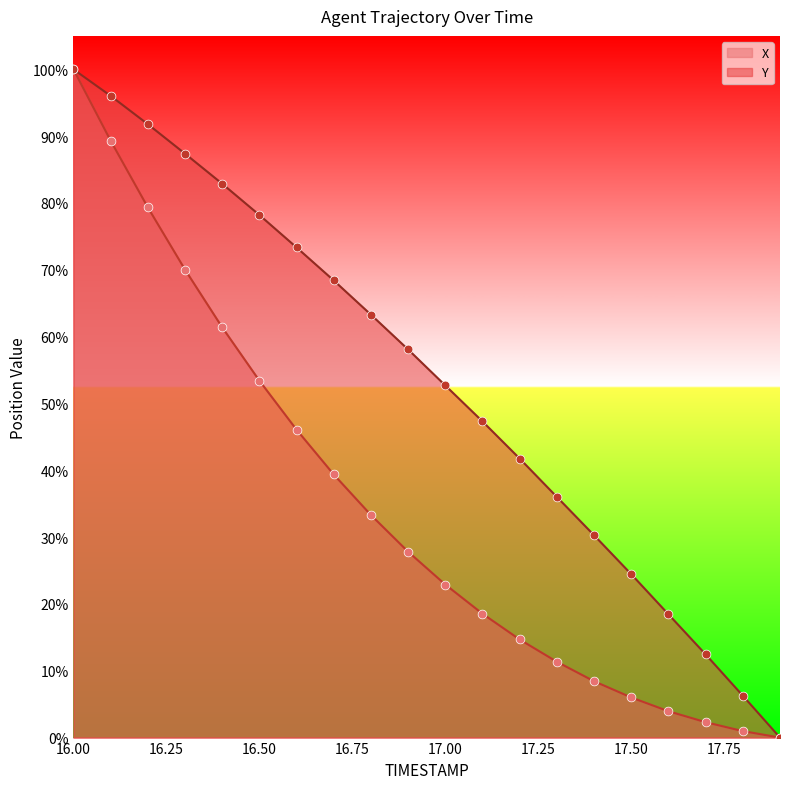

Which series reaches the minimum Y coordinate?

X